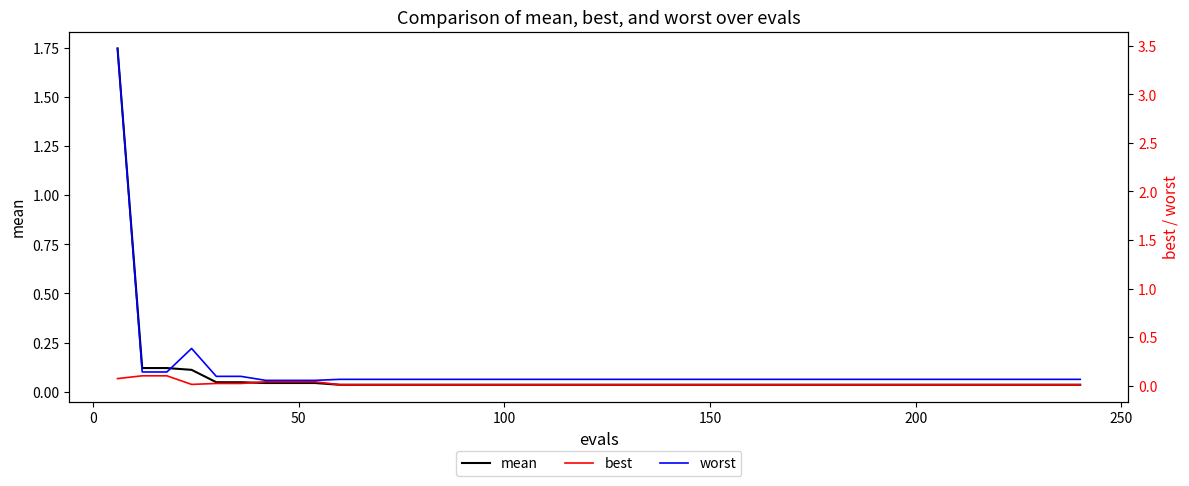

The value of mean at 150 is 0.1. True or false?

False